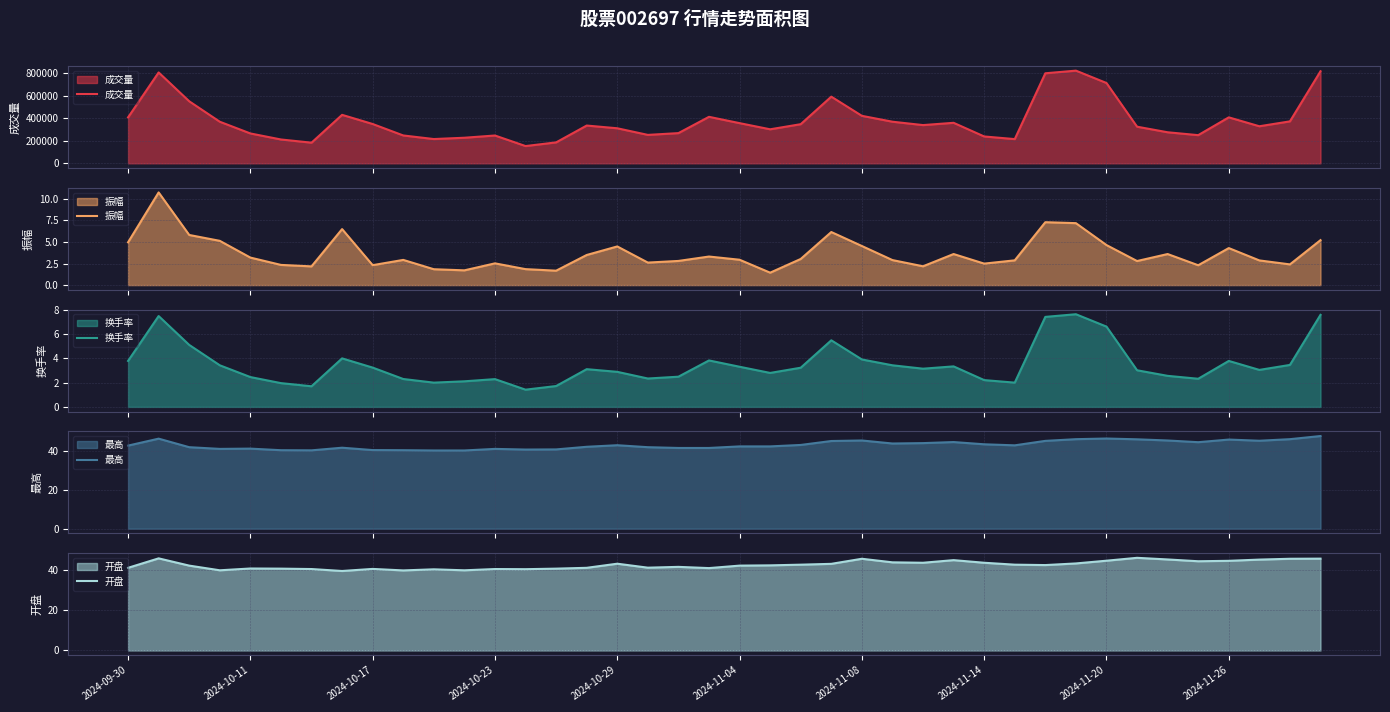

What is the highest value of the 成交量 series?

823297